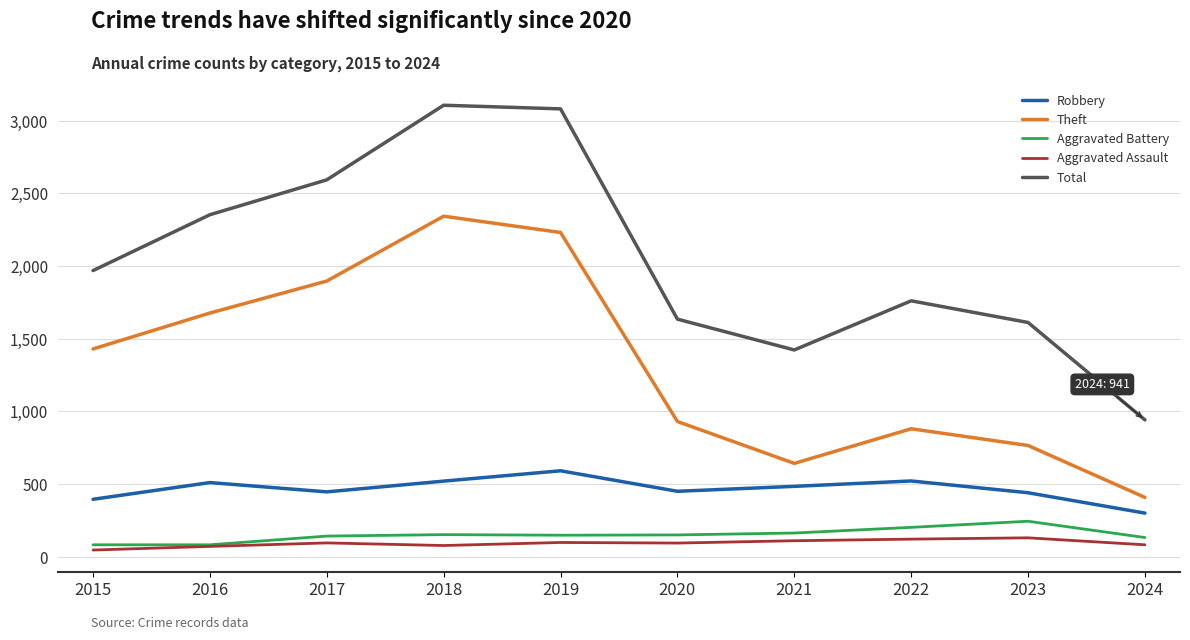

True or false: Total and Theft cross at least once.

False